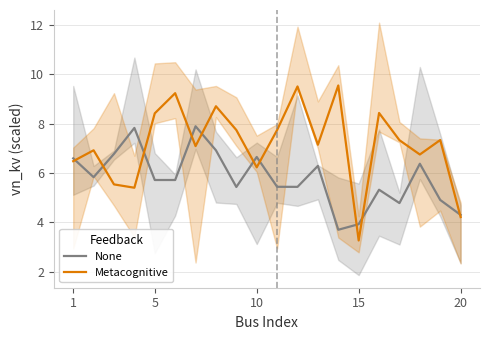

What is the lowest value of the Metacognitive series?

3.3